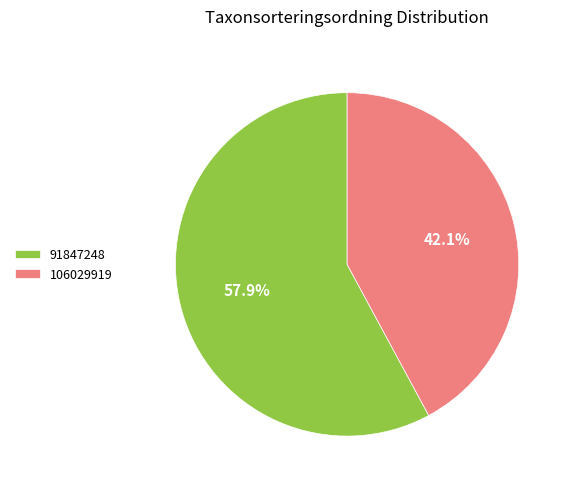

Is there any slice that represents more than half of the pie?

Yes